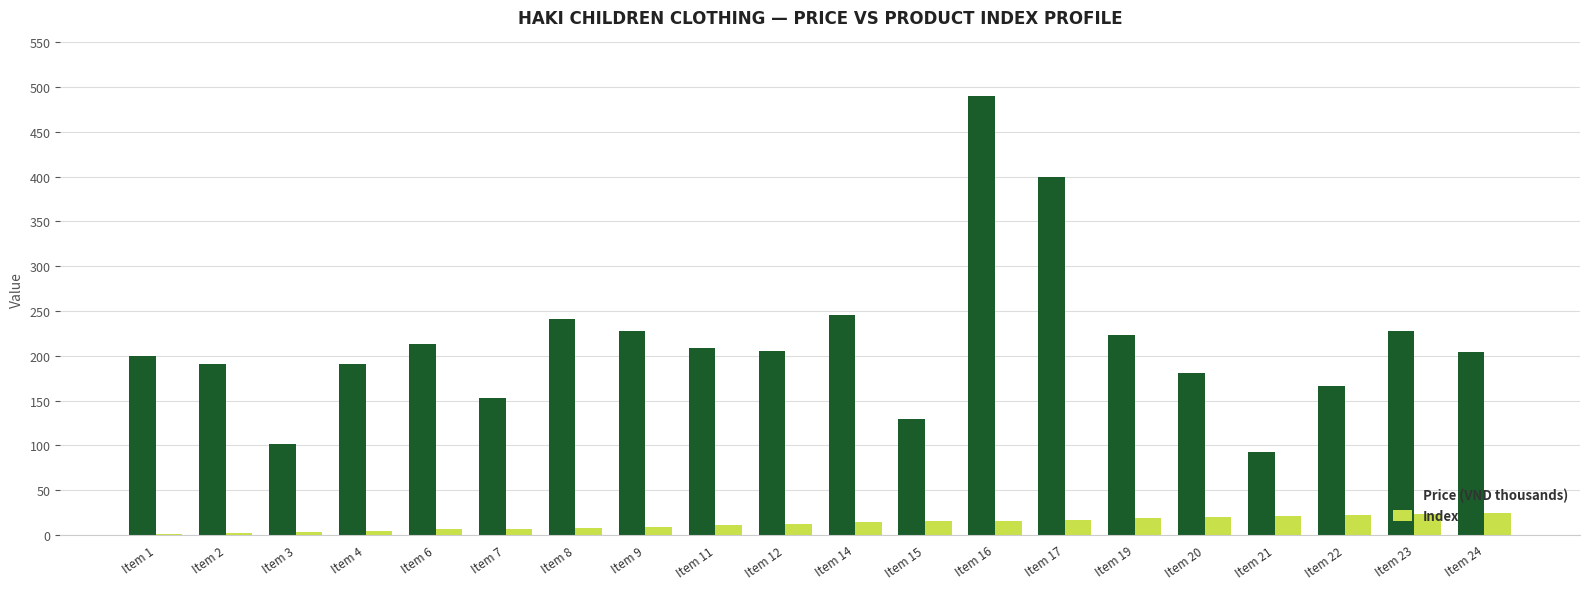

What is the sum of all Price (VND thousands) values?

4292